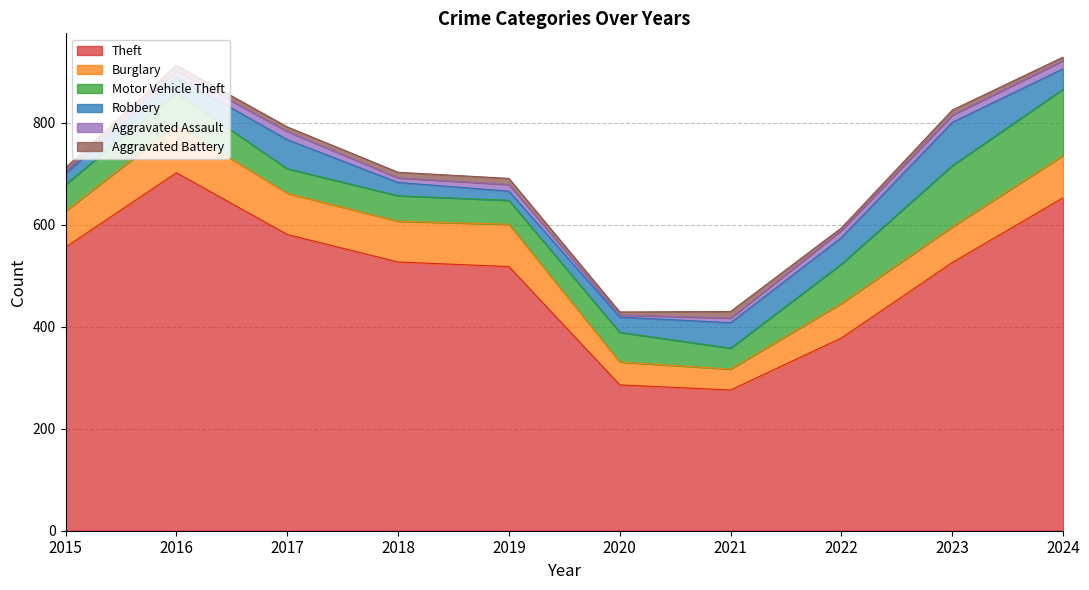

What is the value of the Motor Vehicle Theft point at the 3rd from the left?

48